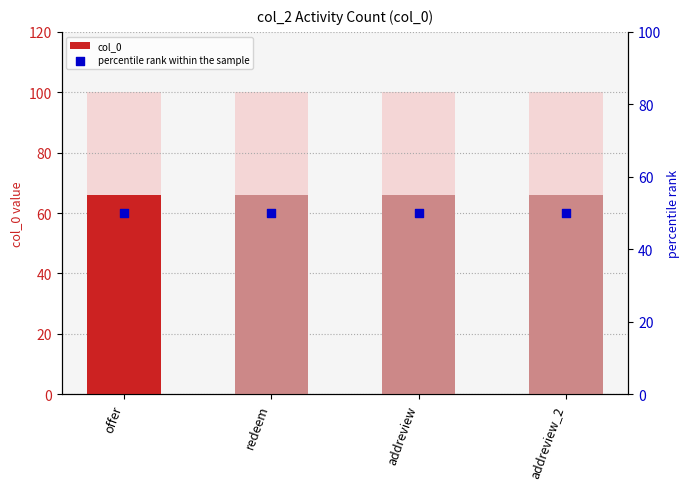

Which series has the largest Y range (max minus min)?

col_0